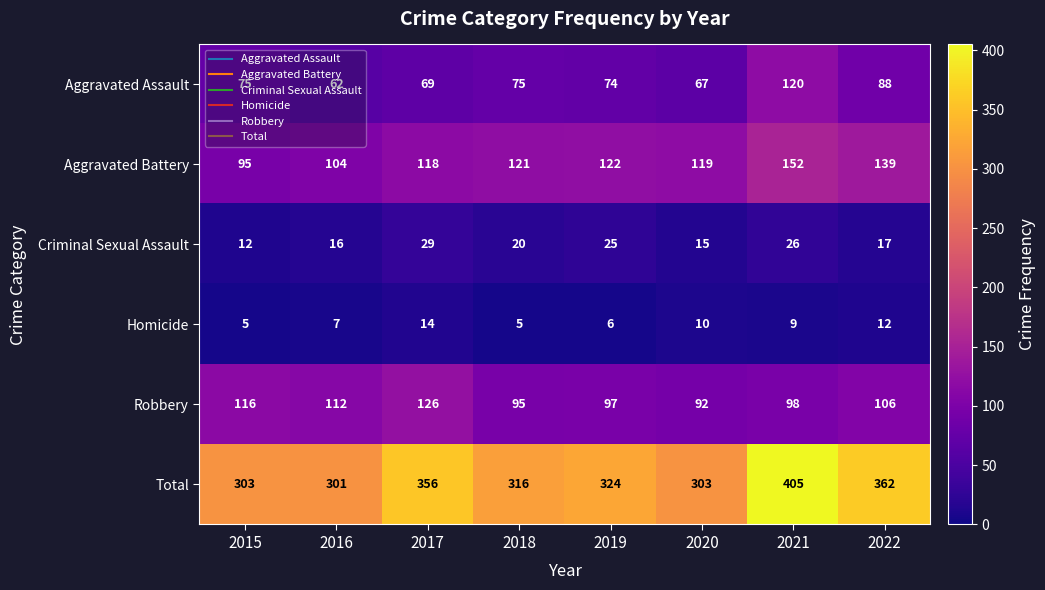

What is the spread (max minus min) of values at 2021?

396